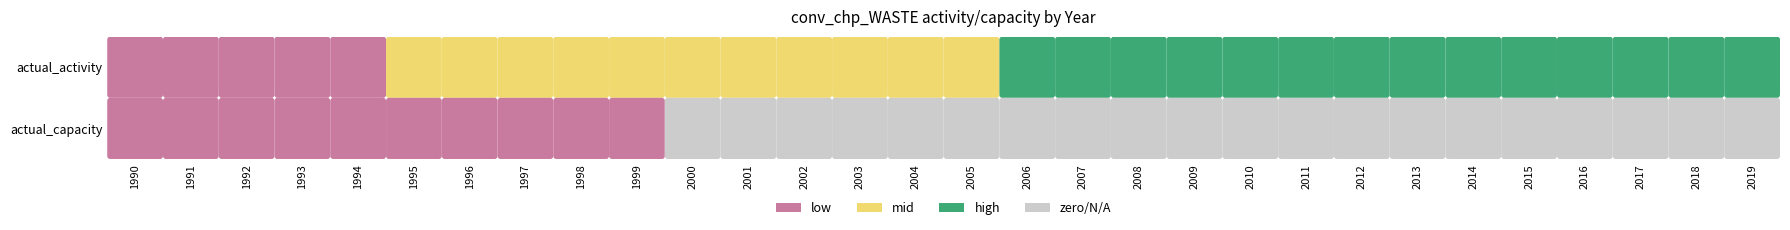

Is the value of actual_activity at 2008 greater than the value of actual_capacity at 2016?

Yes